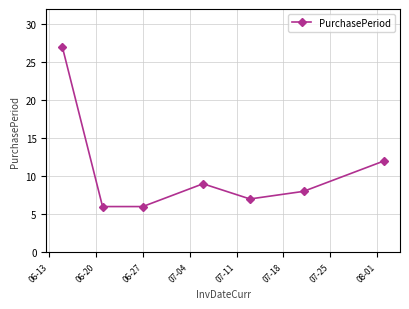

What is the value of the 2nd point from the left?

6